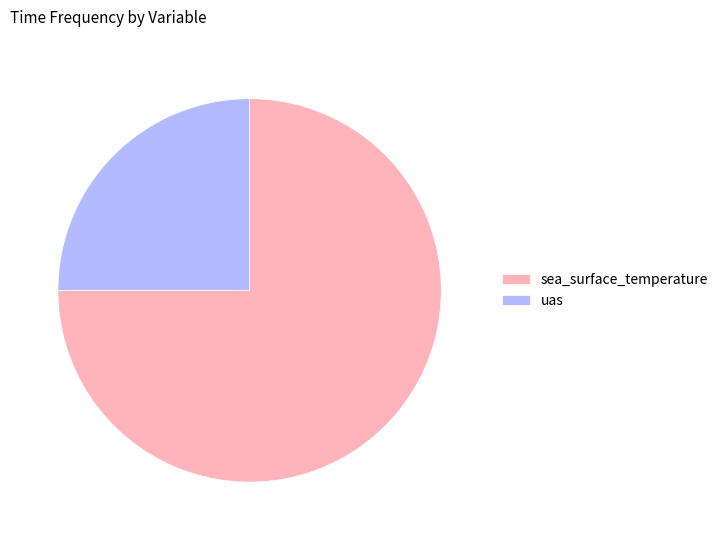

What is the ratio of the value at uas to the value at sea_surface_temperature?

0.3